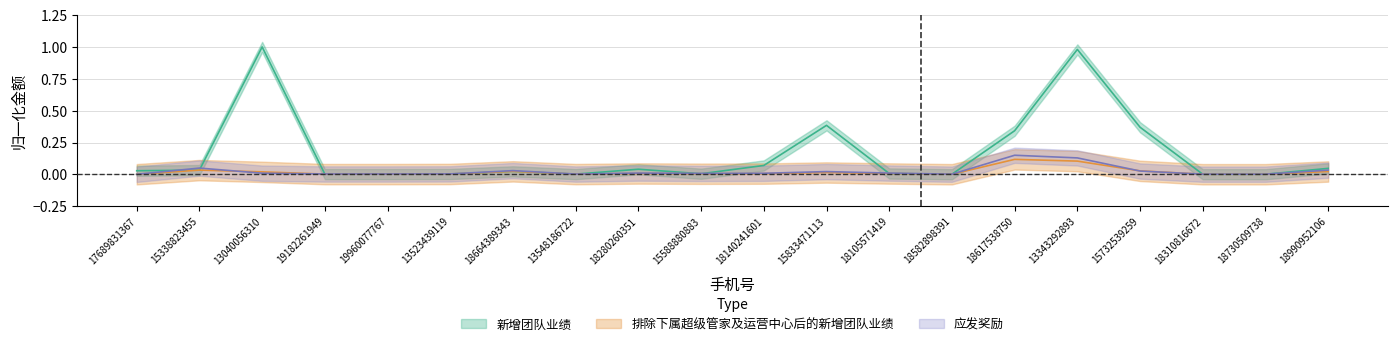

Which series has the largest range (max minus min)?

新增团队业绩